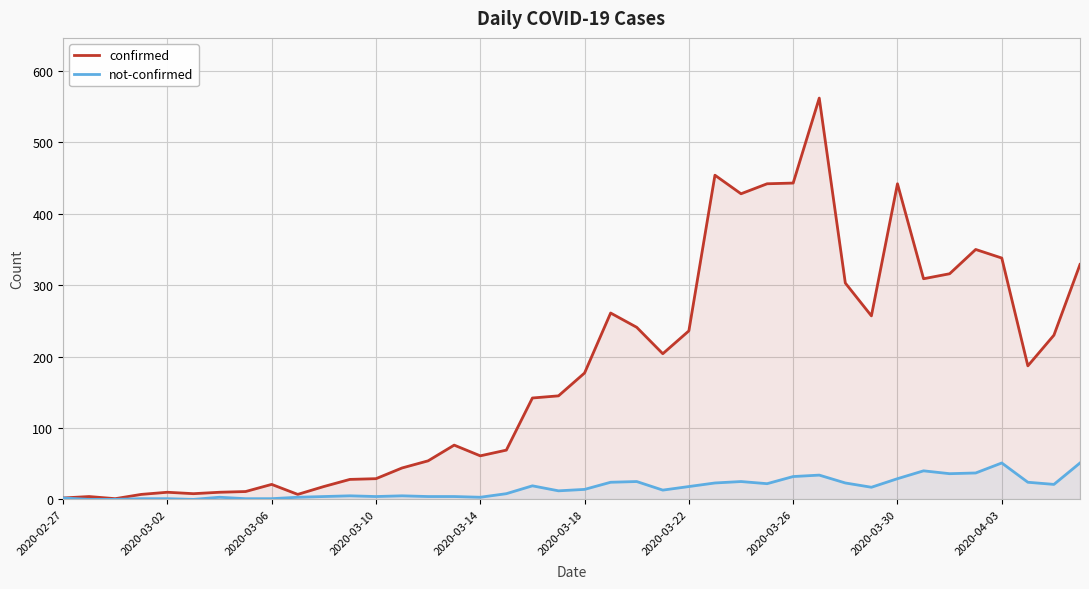

What is the spread (max minus min) of values at 10?

14